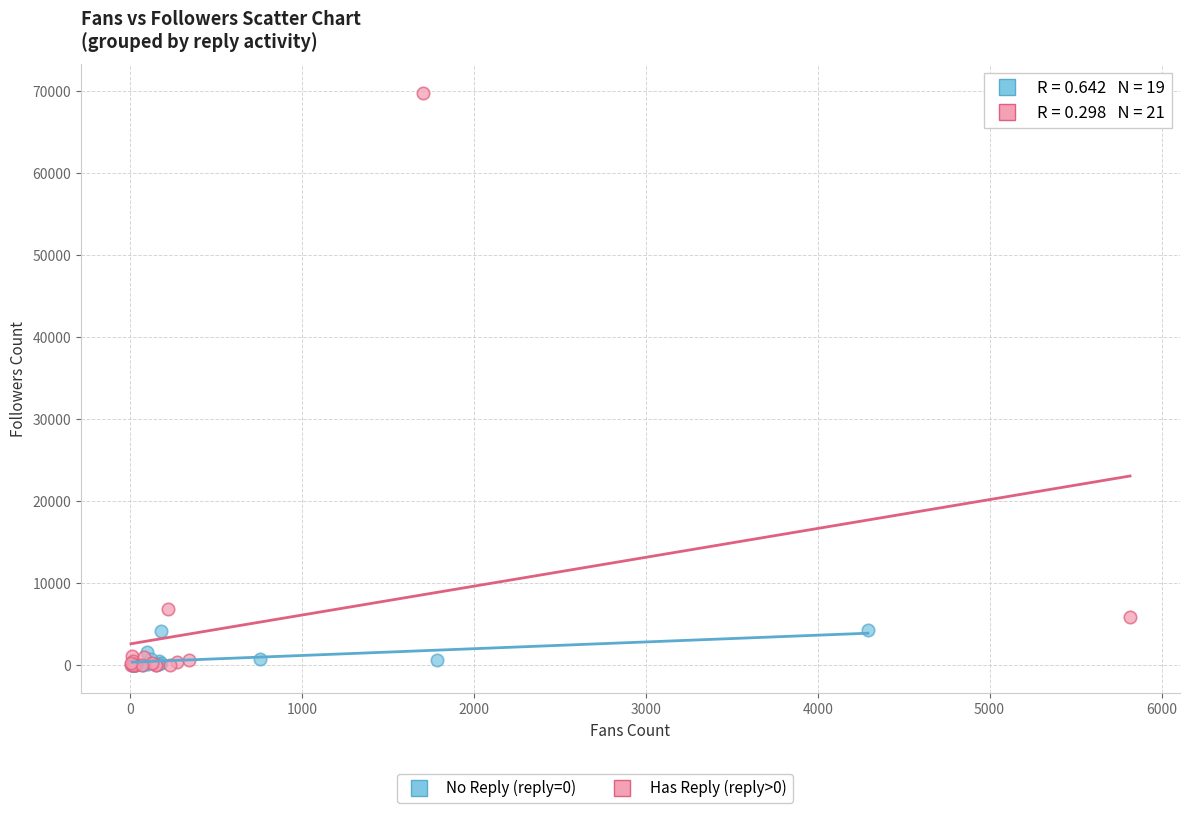

Which series reaches the maximum Y coordinate?

Has Reply (reply>0)